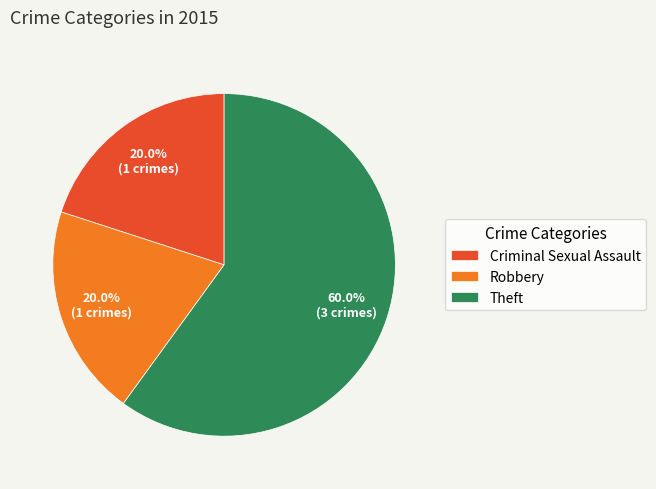

How many slices are in this pie chart?

3